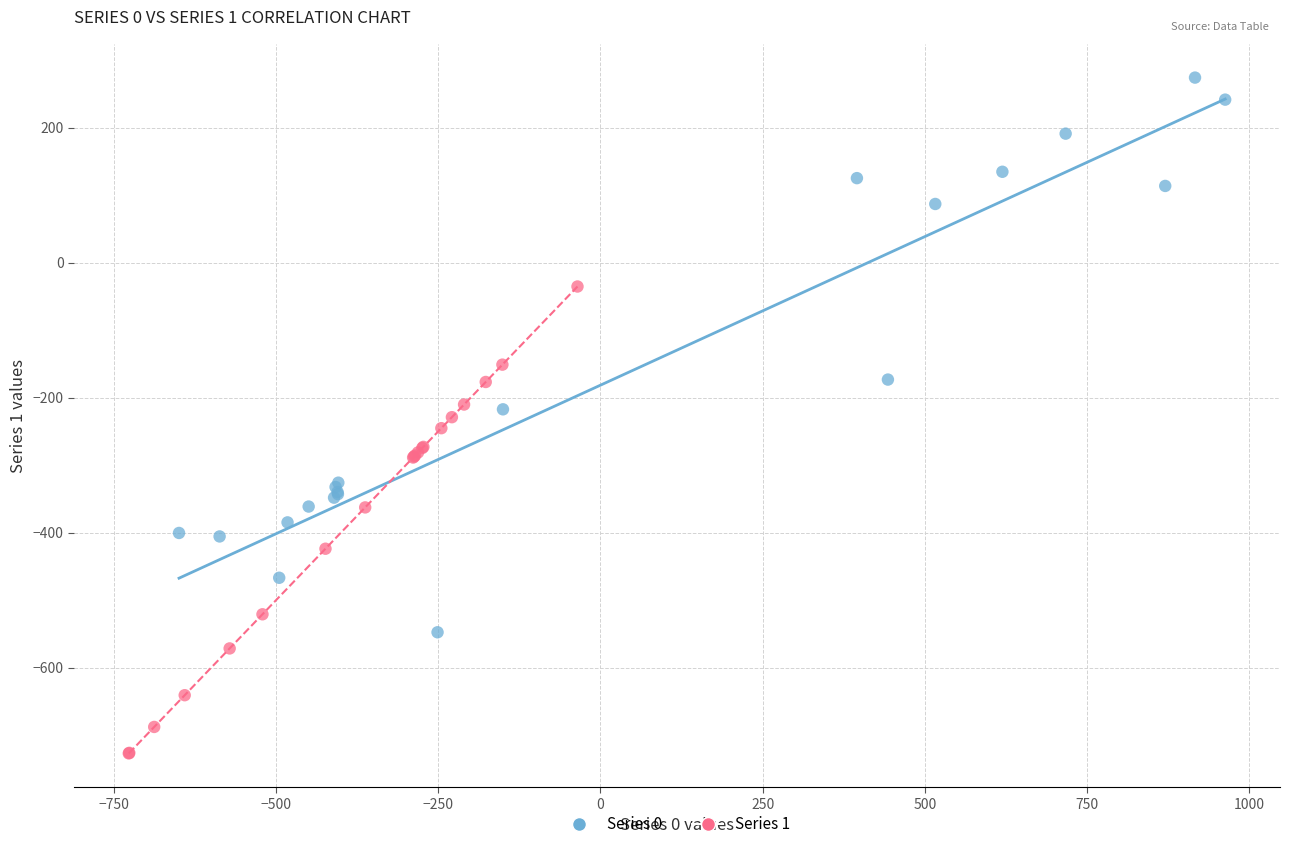

What are all the series names shown in the legend?

Series 0, Series 1